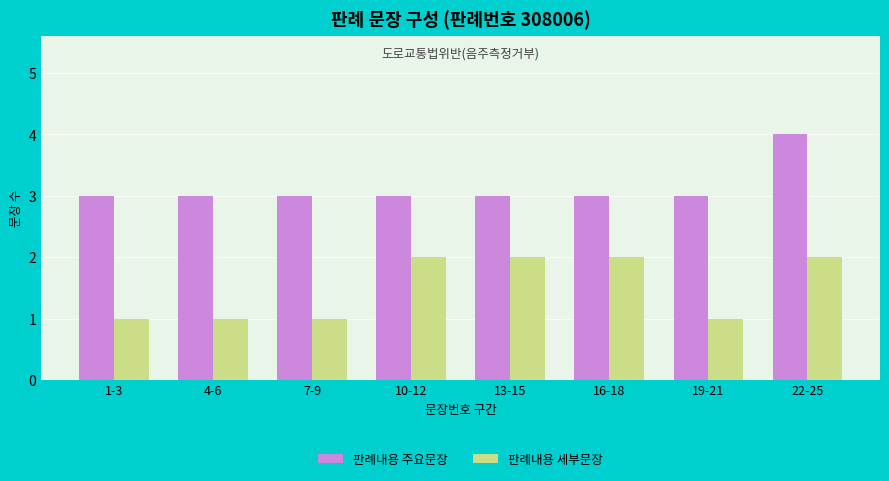

The 판례내용 세부문장 series shows 4 at 22-25. True or false?

False